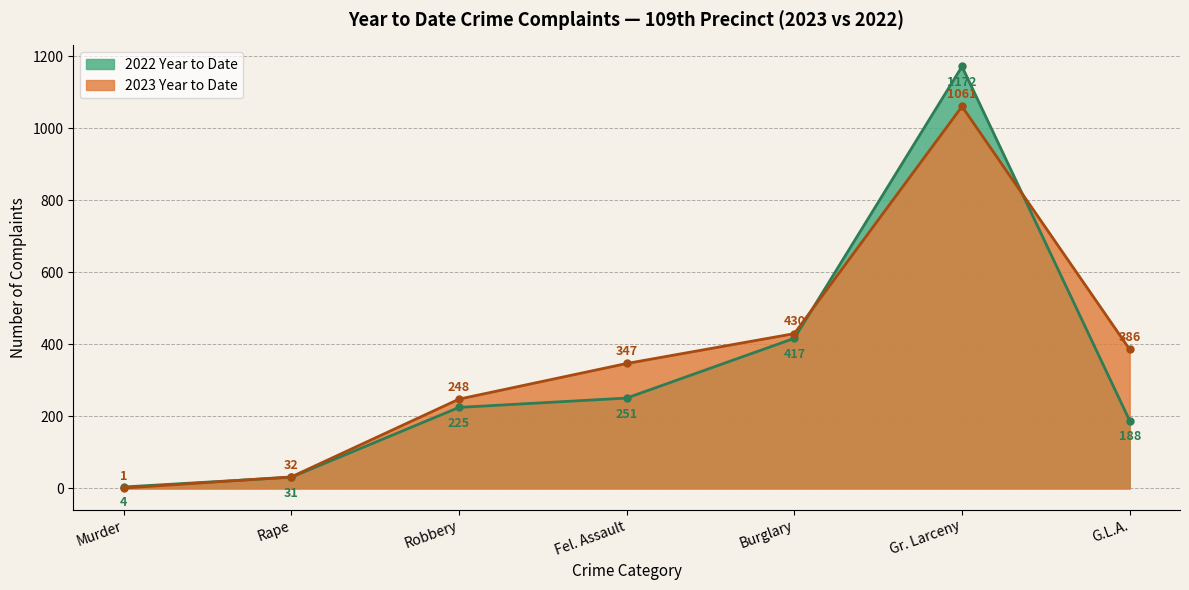

True or false: 2023 Year to Date has a value of 1 at Murder.

True